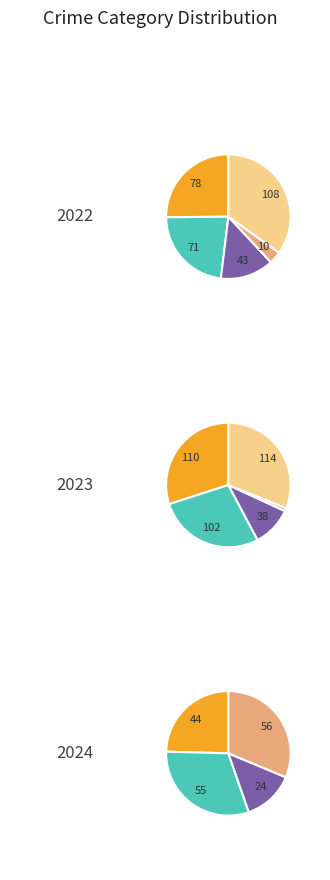

Does 9 represent more than half of the total?

No